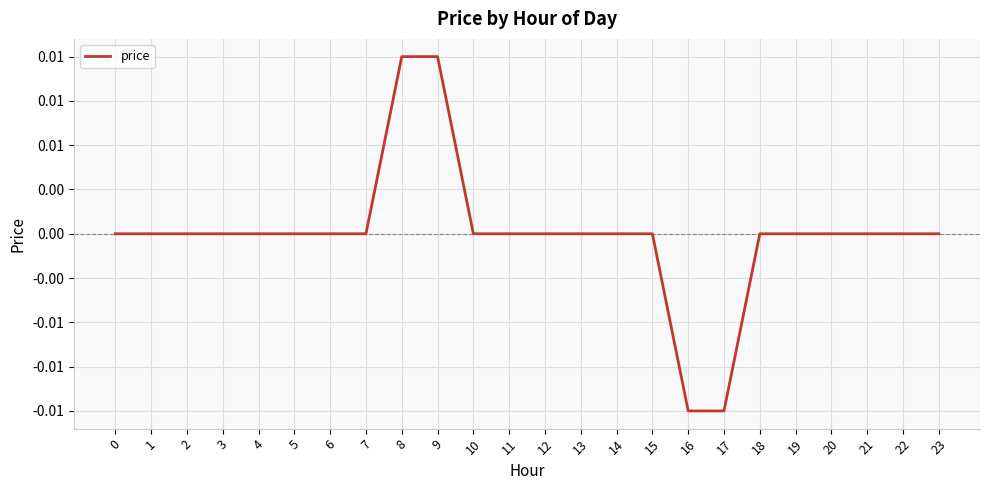

Count the values in the range 0 to 1.

22